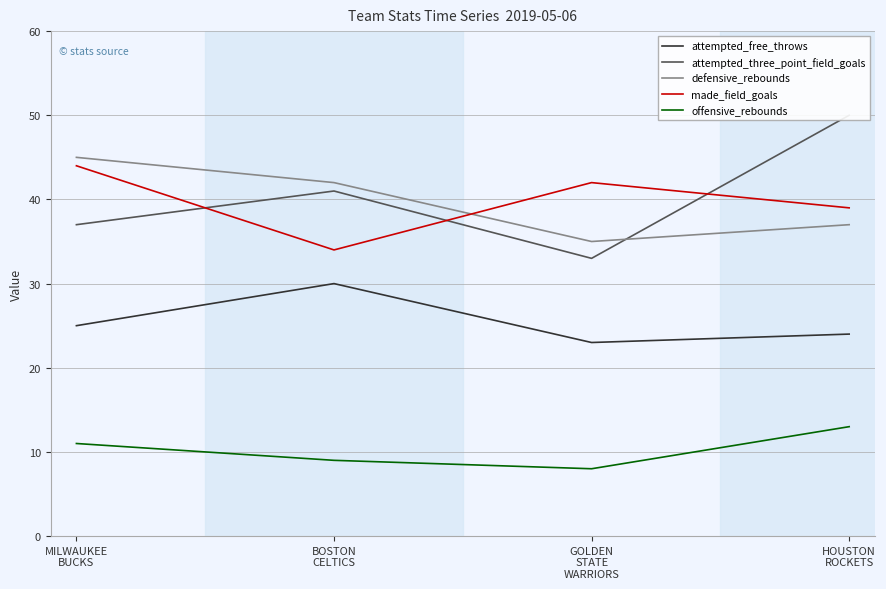

The defensive_rebounds series shows 18 at MILWAUKEE
BUCKS. True or false?

False